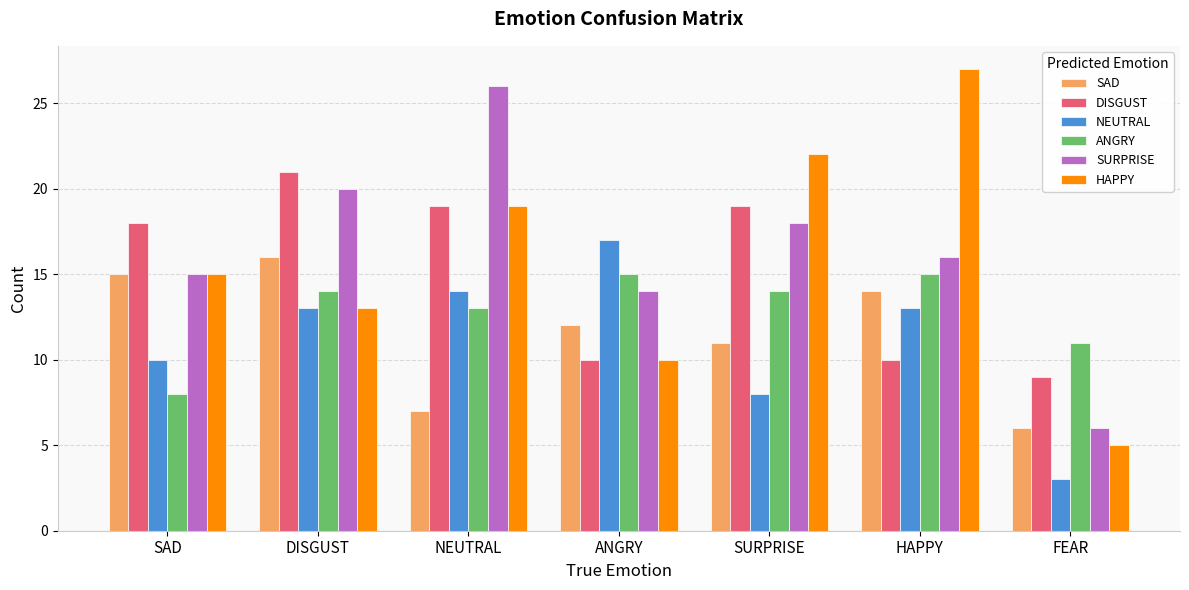

Reading left to right, what are all the values shown in this chart?

SAD: SAD=15	DISGUST=16	NEUTRAL=7	ANGRY=12	SURPRISE=11	HAPPY=14	FEAR=6
DISGUST: SAD=18	DISGUST=21	NEUTRAL=19	ANGRY=10	SURPRISE=19	HAPPY=10	FEAR=9
NEUTRAL: SAD=10	DISGUST=13	NEUTRAL=14	ANGRY=17	SURPRISE=8	HAPPY=13	FEAR=3
ANGRY: SAD=8	DISGUST=14	NEUTRAL=13	ANGRY=15	SURPRISE=14	HAPPY=15	FEAR=11
SURPRISE: SAD=15	DISGUST=20	NEUTRAL=26	ANGRY=14	SURPRISE=18	HAPPY=16	FEAR=6
HAPPY: SAD=15	DISGUST=13	NEUTRAL=19	ANGRY=10	SURPRISE=22	HAPPY=27	FEAR=5